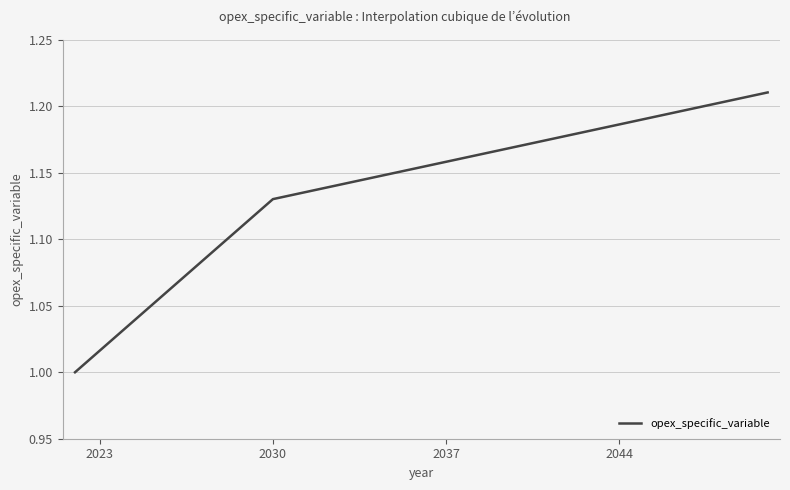

Is this an area chart (filled region under the line)?

No